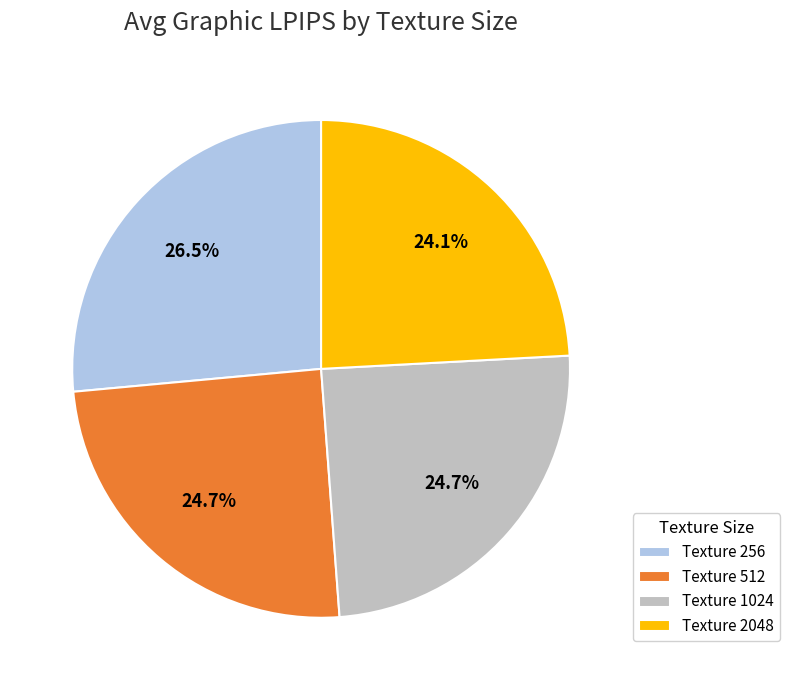

Is Texture 512 the majority of the pie?

No